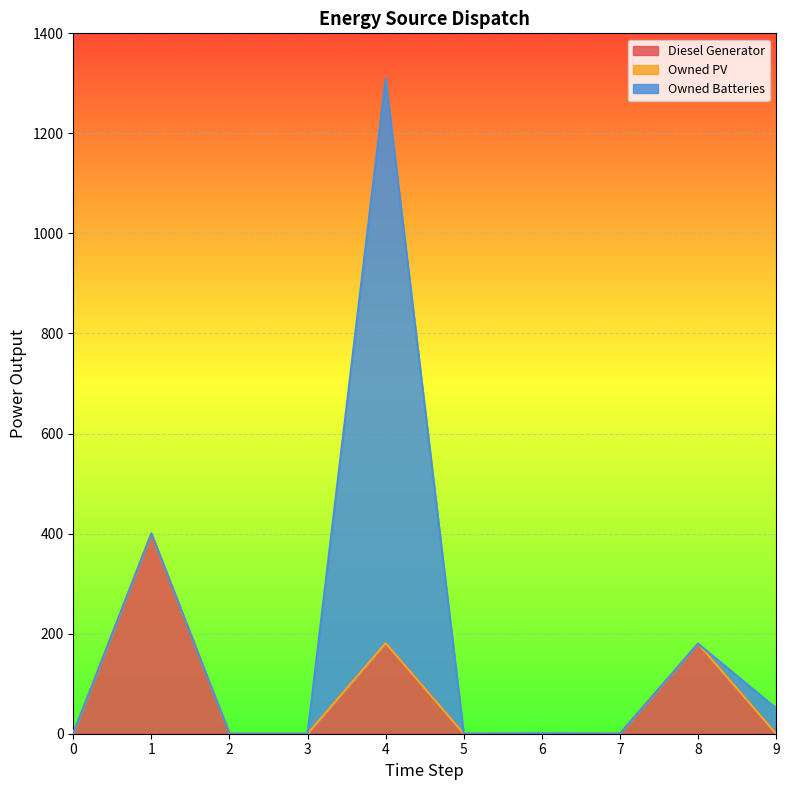

Reading right to left, transcribe all the data shown in this chart.

Diesel Generator: 9=0.0	8=180.0	7=0.0	6=1.0	5=0.0	4=181.0	3=0.0	2=0.0	1=400.0	0=0.0
Owned PV: 9=0.0	8=0.0	7=0.0	6=0.0	5=0.0	4=0.0	3=0.0	2=0.0	1=0.0	0=0.0
Owned Batteries: 9=51.0	8=0.0	7=0.0	6=0.0	5=0.0	4=1129.0	3=0.0	2=0.0	1=0.0	0=0.0